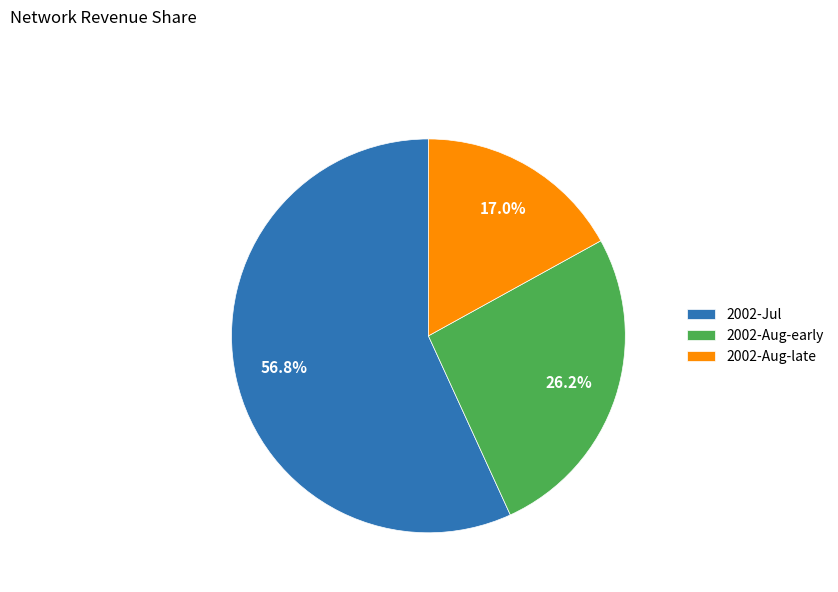

How many segments does this pie chart have?

3